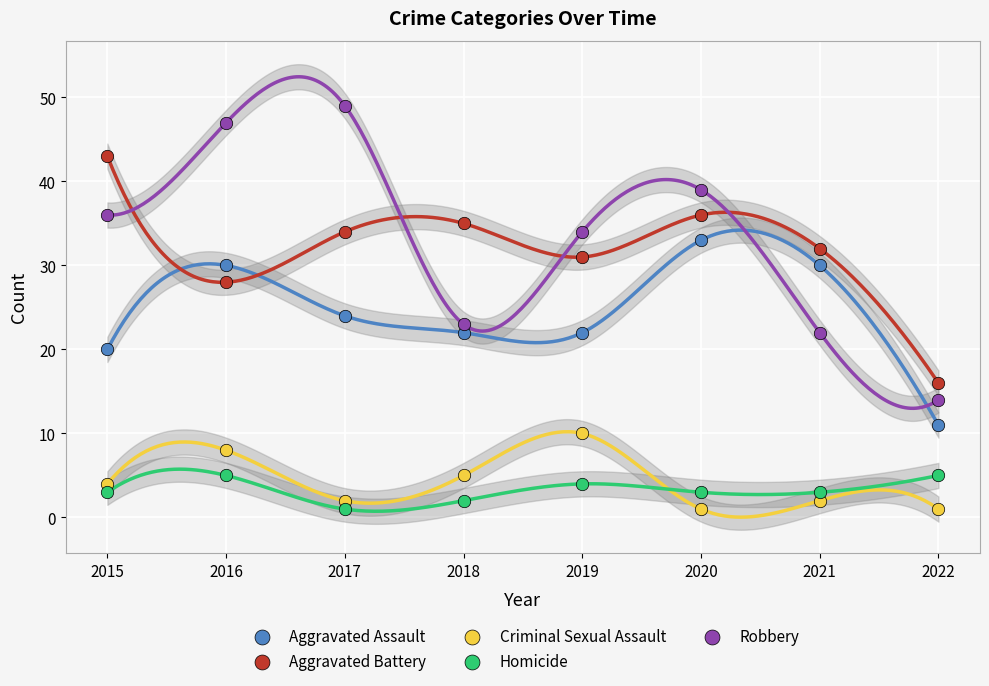

Which series contains the highest Y value?

Robbery